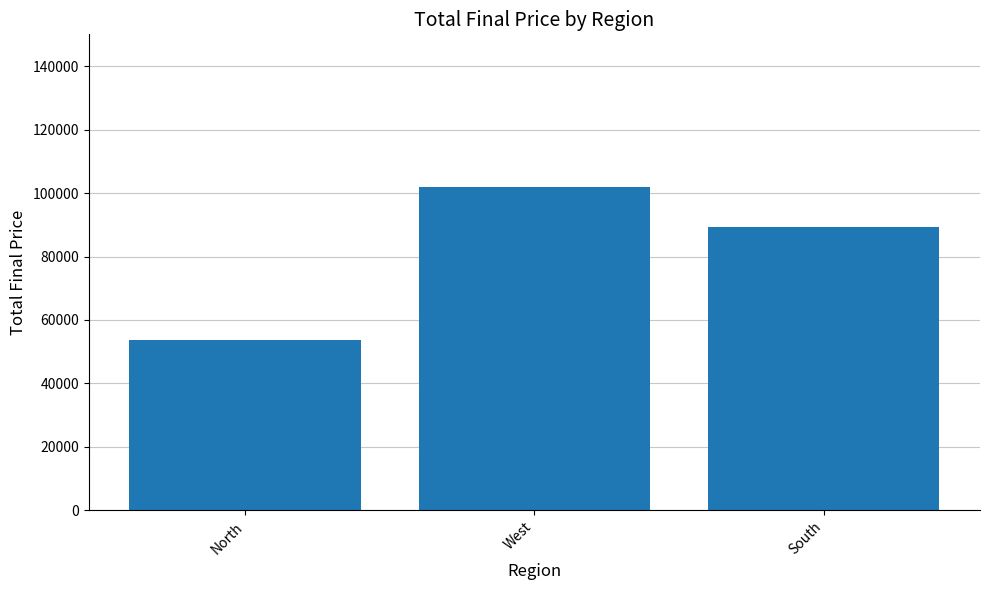

Rank the categories by value from highest to lowest.

West, South, North